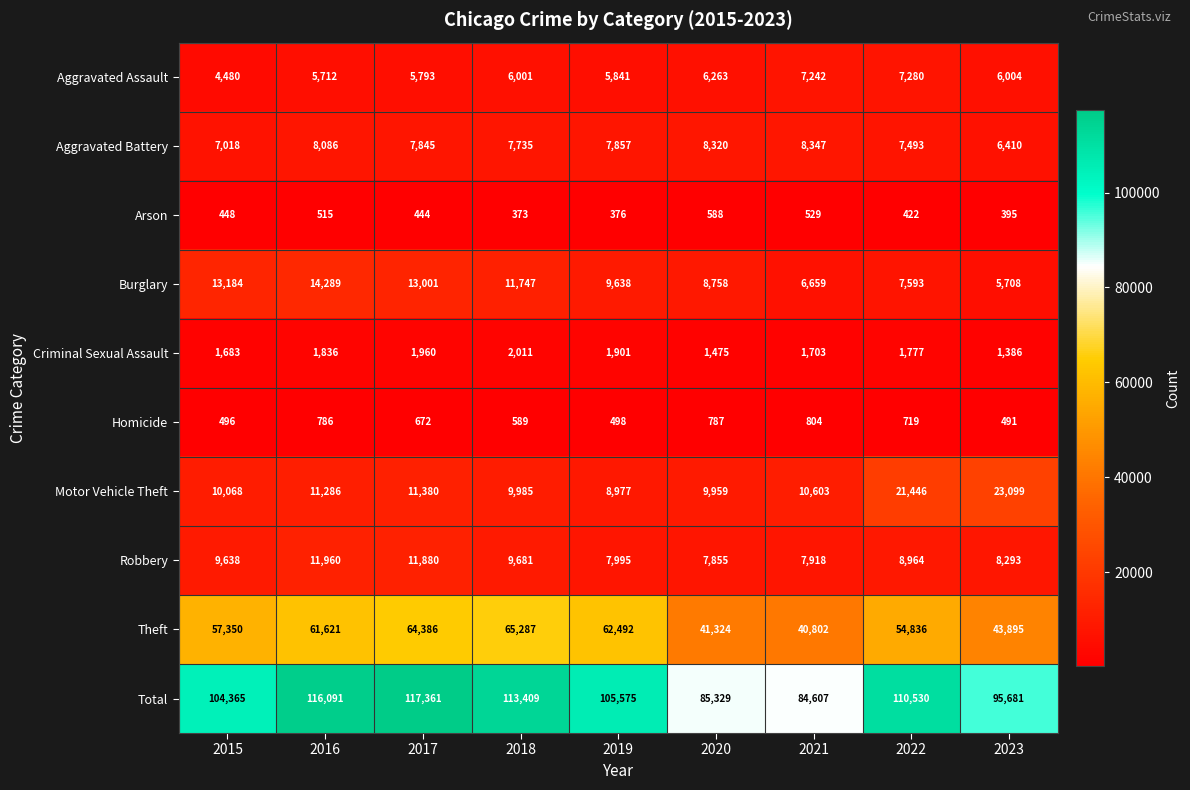

What is the difference between the highest and lowest values at 2021?

84078